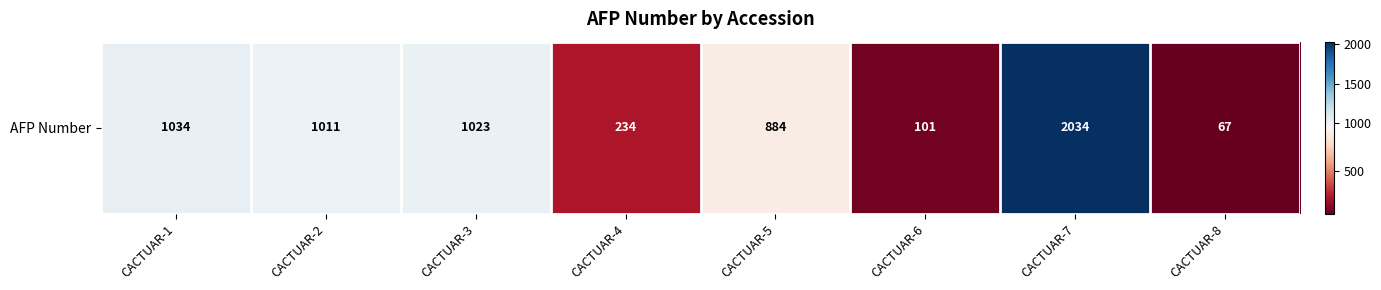

What is the difference between the values at CACTUAR-1 and CACTUAR-2?

23